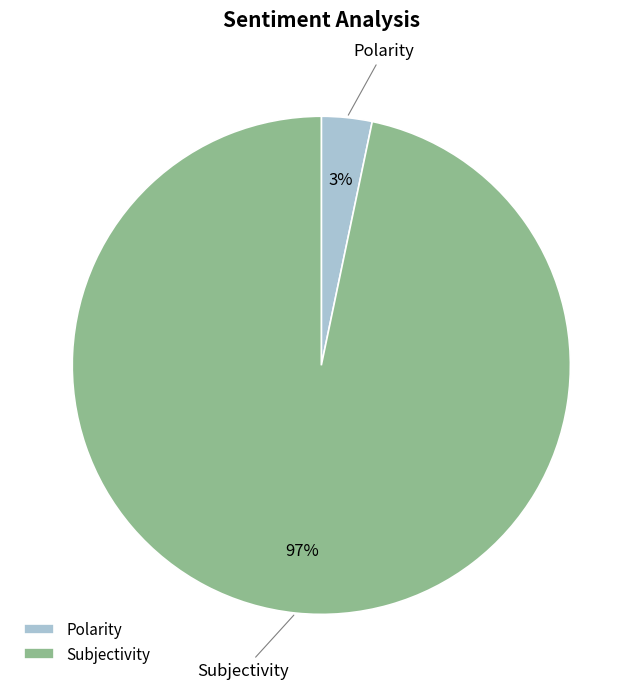

To the nearest percent, what is the average slice percentage?

50%